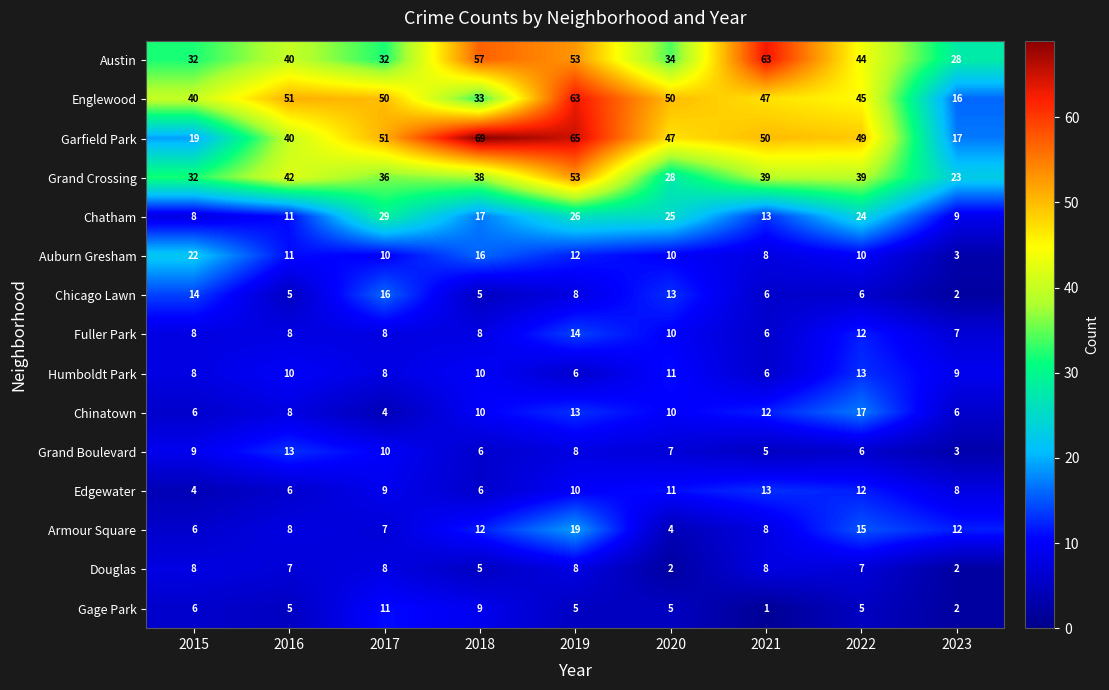

Which series has the largest range (max minus min)?

Garfield Park